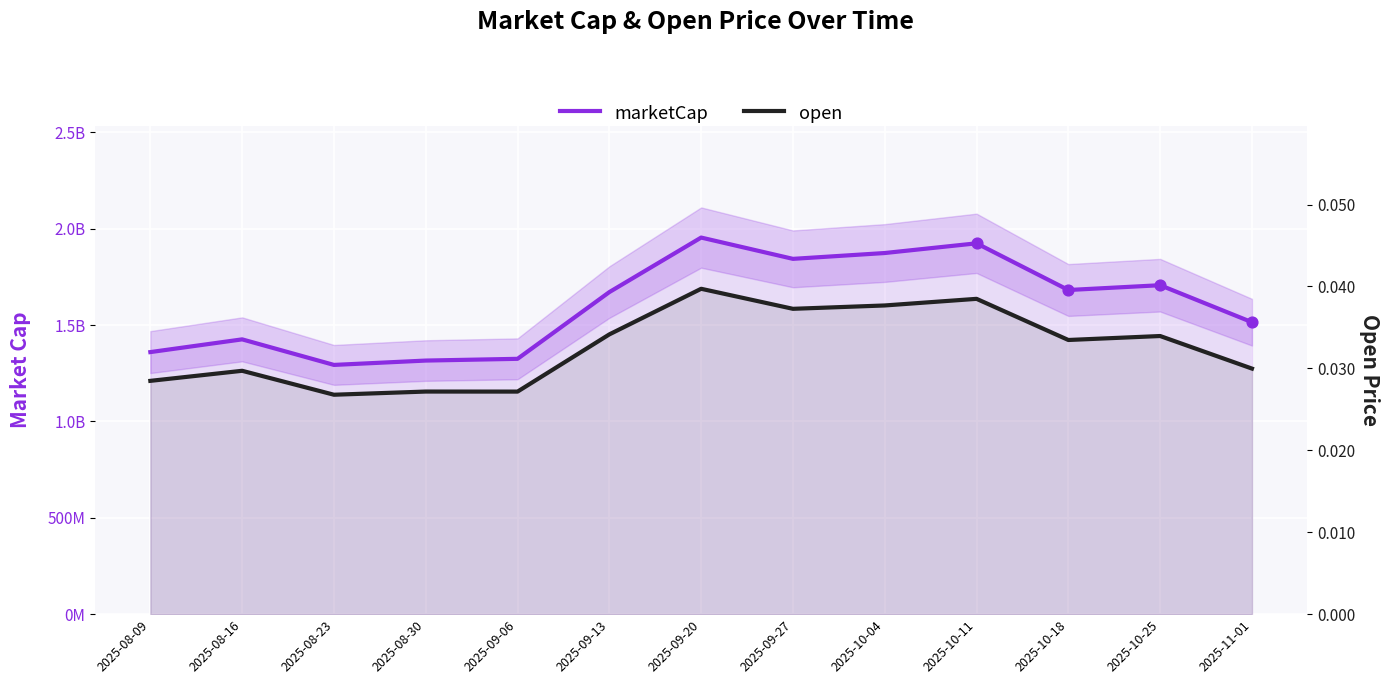

At which category is the sum across all series the highest?

2025-09-20